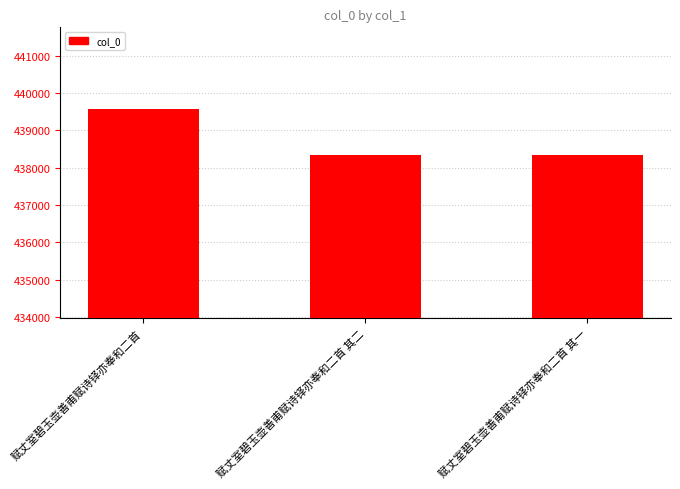

What is the ratio of the value at 赋丈室碧玉壶善甫赋诗铎亦奉和二首 其二 to the value at 赋丈室碧玉壶善甫赋诗铎亦奉和二首?

1.0